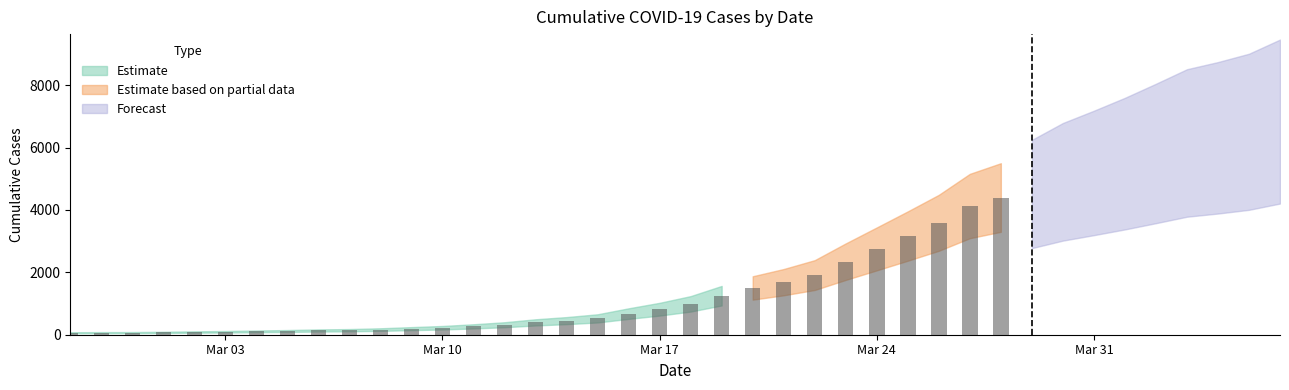

Reading left to right, extract all data points from this chart.

64	67	68	76	87	95	108	120	136	145	165	195	224	268	320	396	452	524	677	818	990	1251	1499	1685	1912	2342	2751	3163	3587	4125	4398	4626	5027	5319	5625	5959	6304	6474	6672	7008